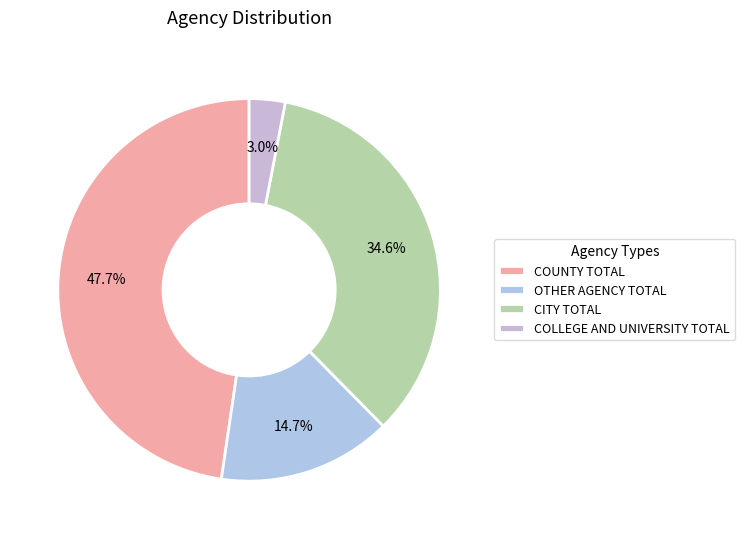

How many segments does this pie chart have?

4